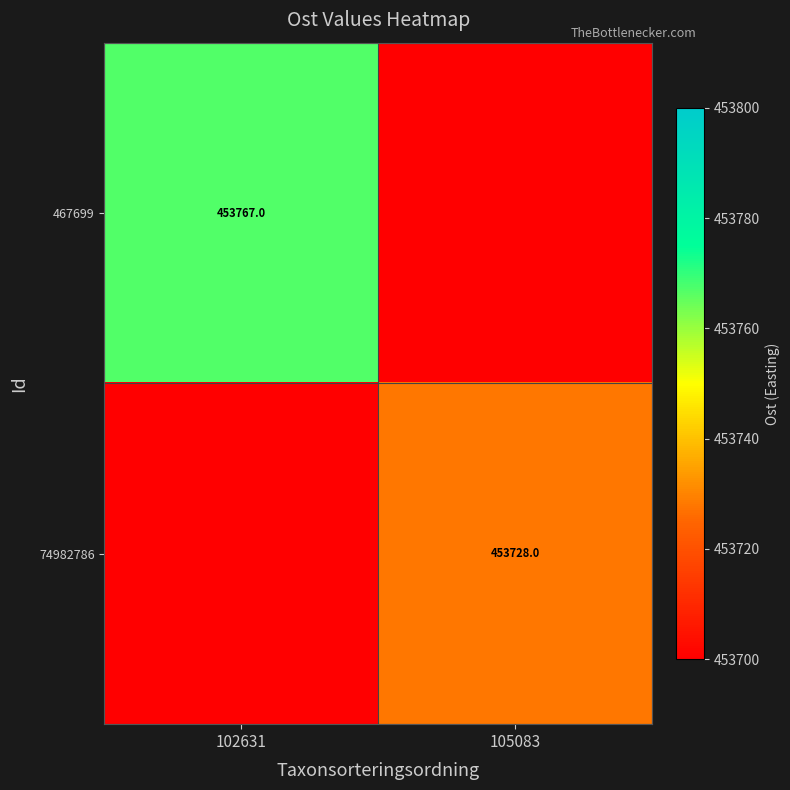

Is it true that 74982786 equals 453728 at 105083?

True